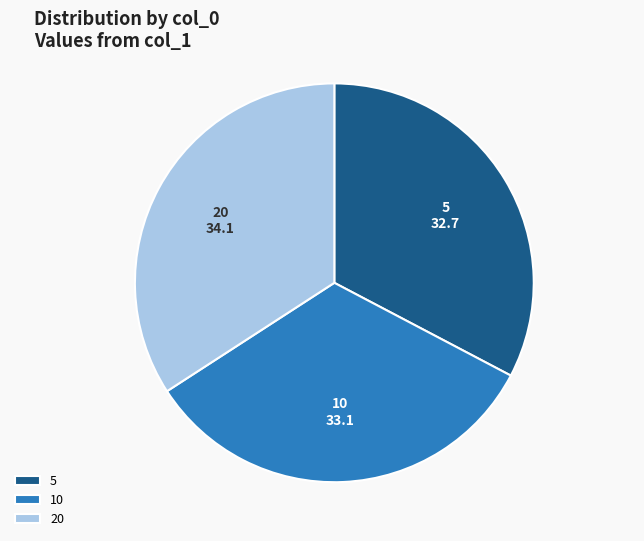

Between 20 and 5, which is larger?

20